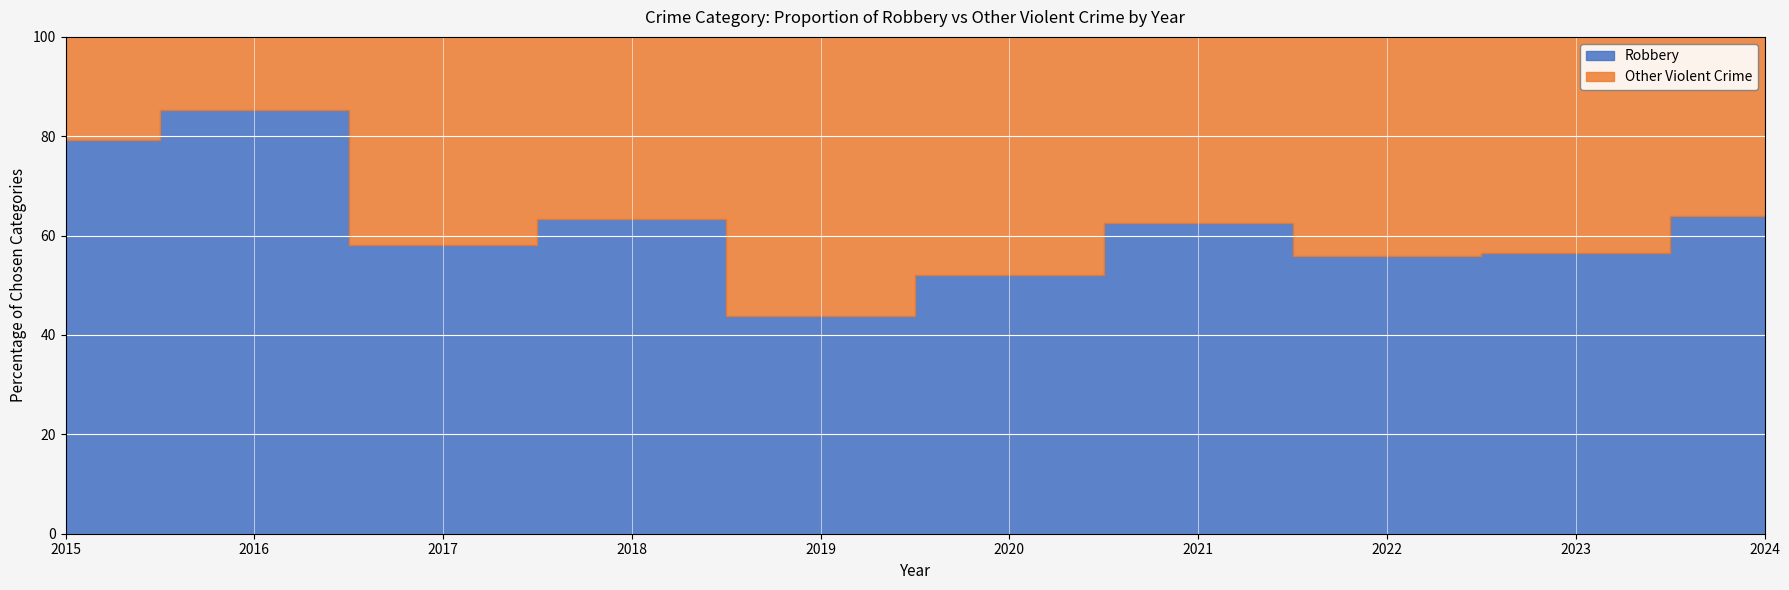

The Robbery series shows 33 at 2015. True or false?

False